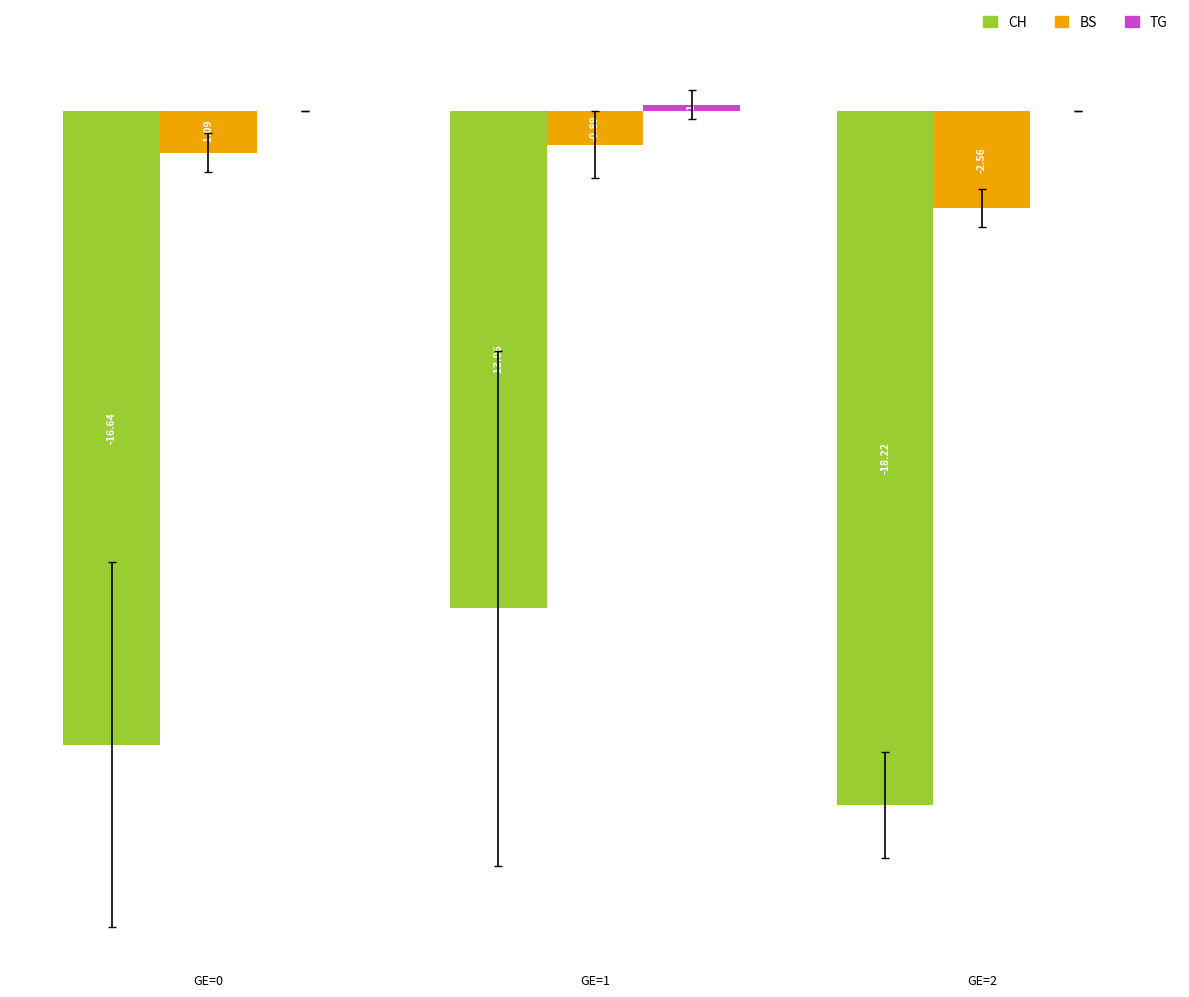

Which series changed the most between GE=0 and GE=2?

CH